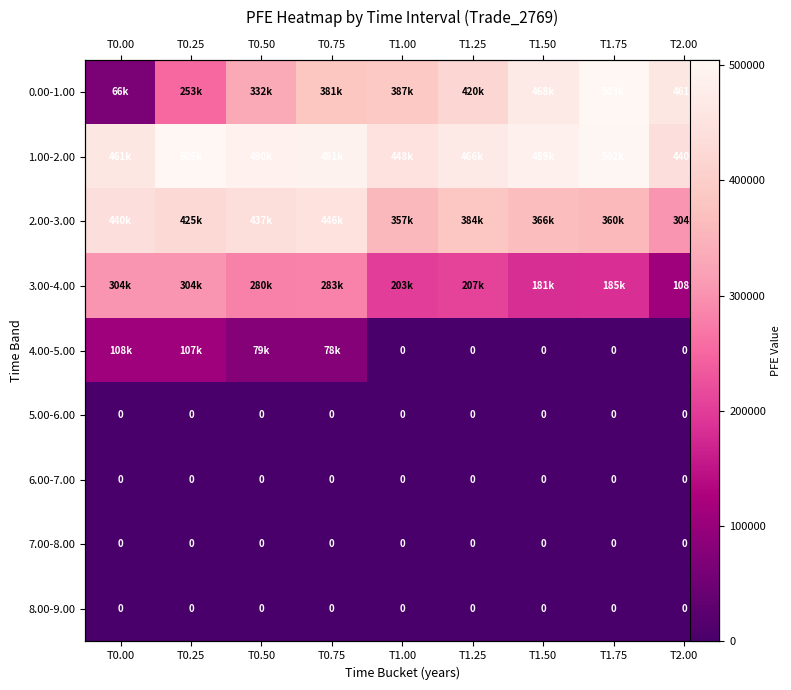

Which category has the highest value in the 4.00-5.00 series?

T0.00